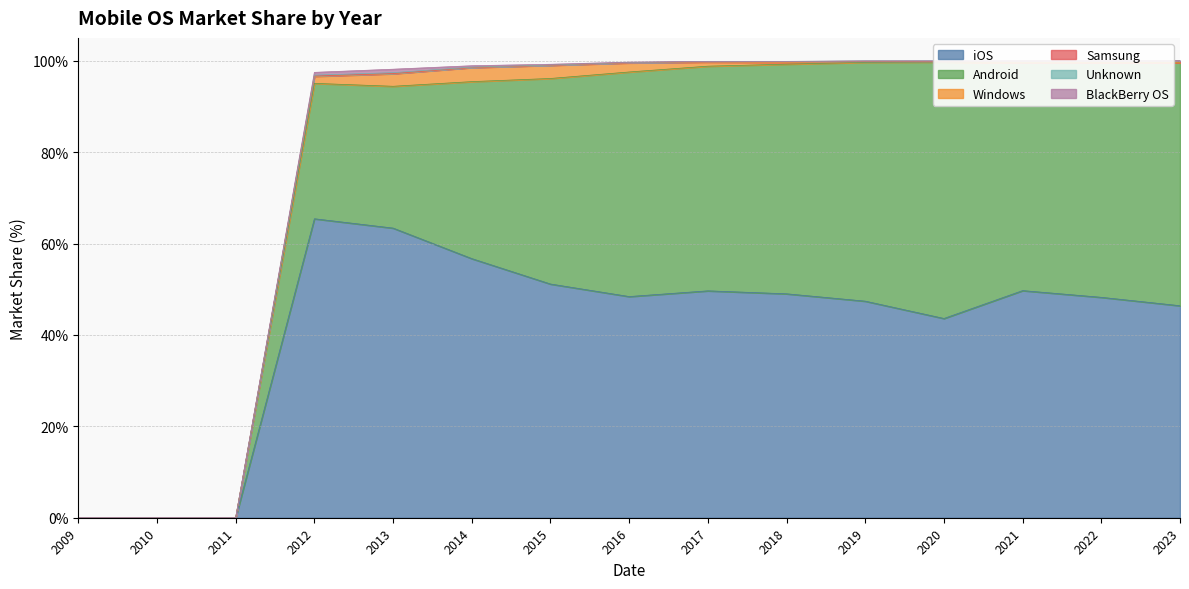

Which series has the largest range (max minus min)?

iOS